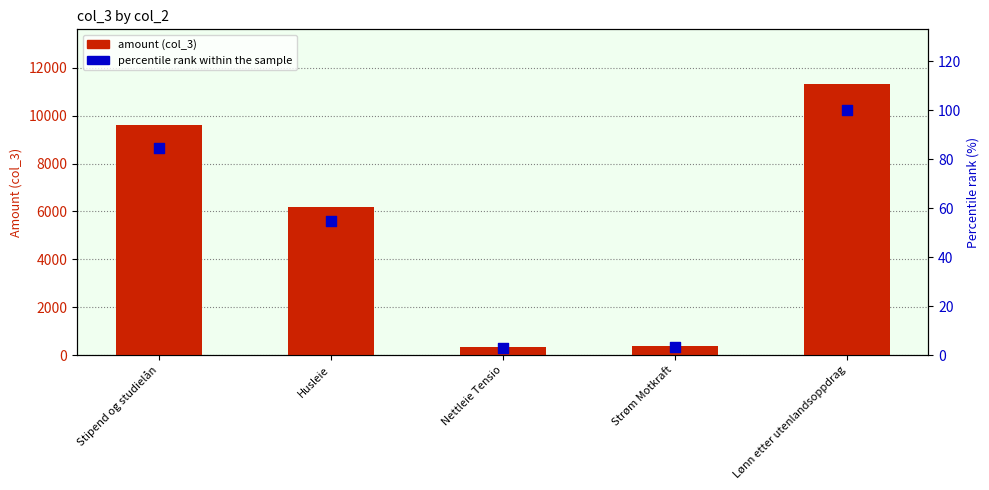

Which series has the largest total across all categories?

amount (col_3)